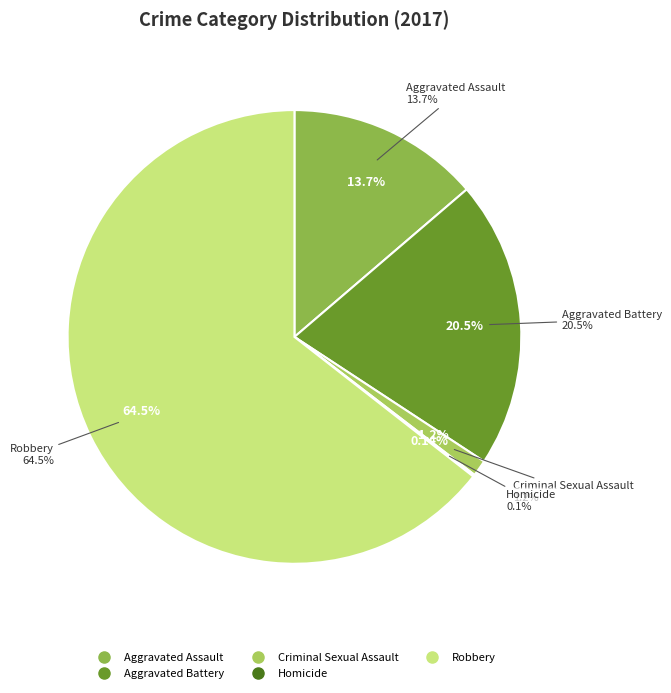

How many segments does this pie chart have?

5